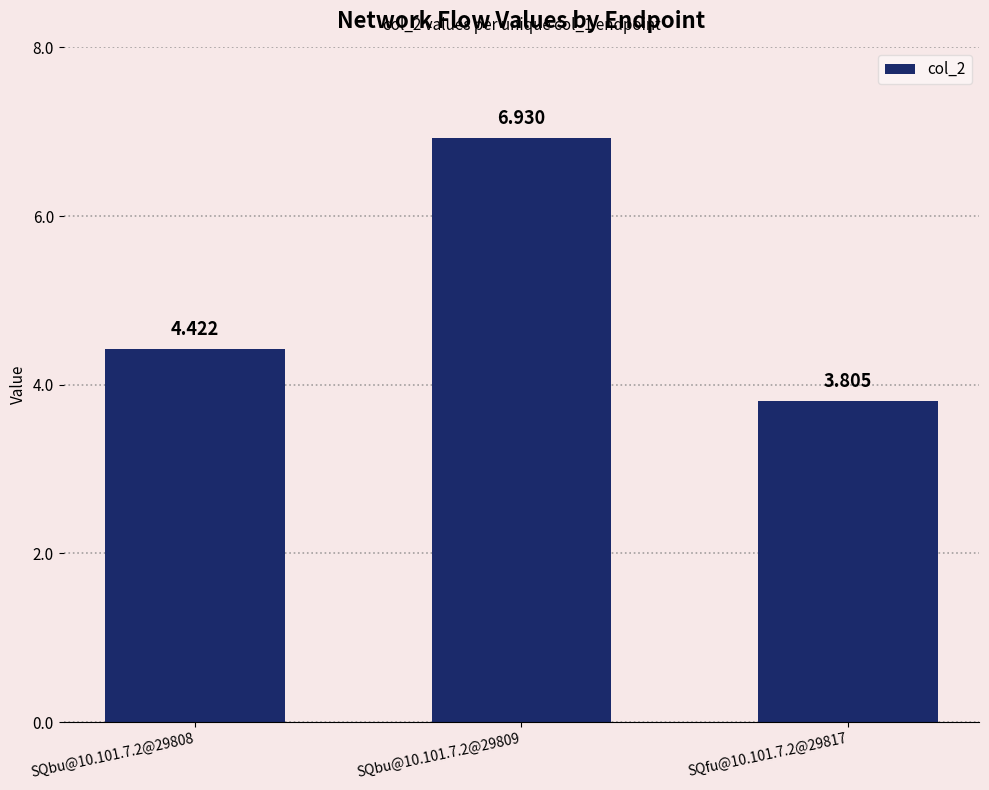

Does the chart contain stacked bars?

No